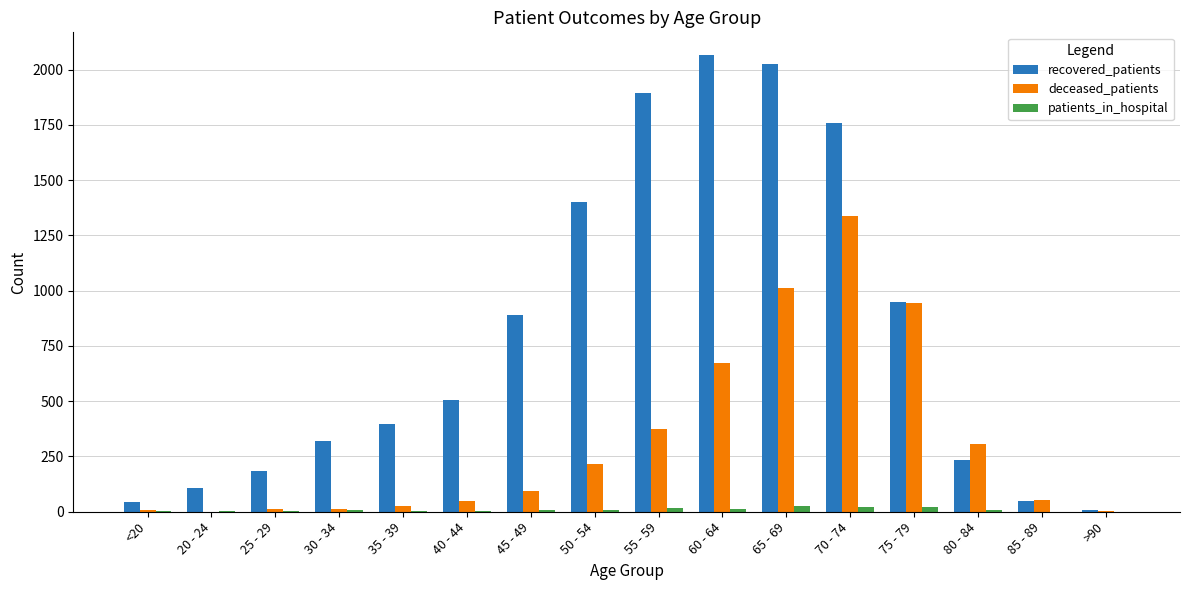

Where is recovered_patients nearest to the value 1036?

75 - 79